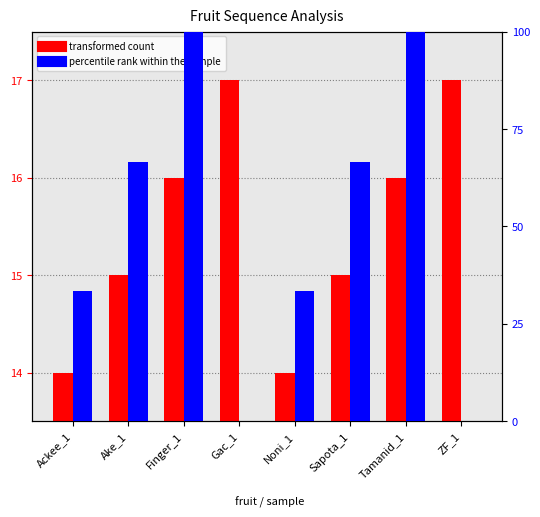

What is the value of the percentile rank within the sample bar at the 3rd from the left?

100.0